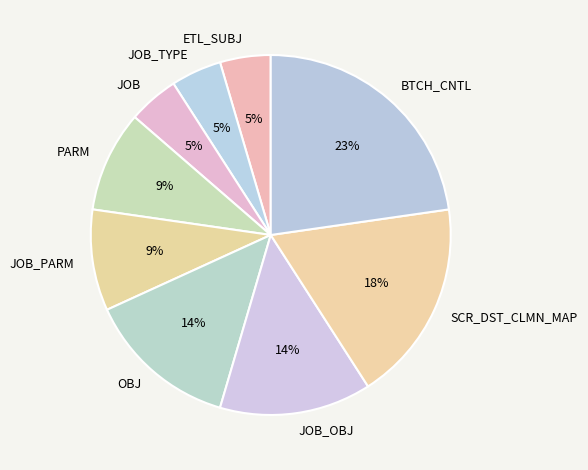

To the nearest percent, what is the difference between the largest and smallest slice percentages?

18%